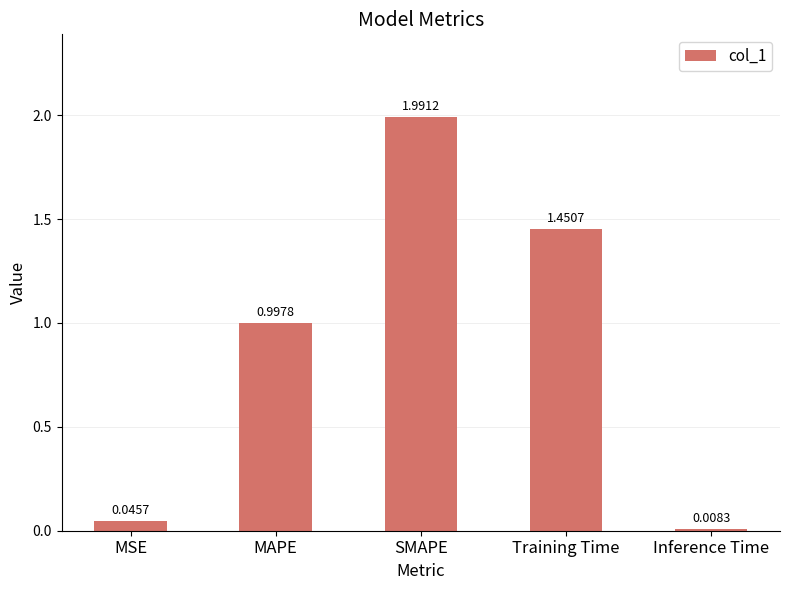

At which category does the chart reach its peak across all series?

SMAPE